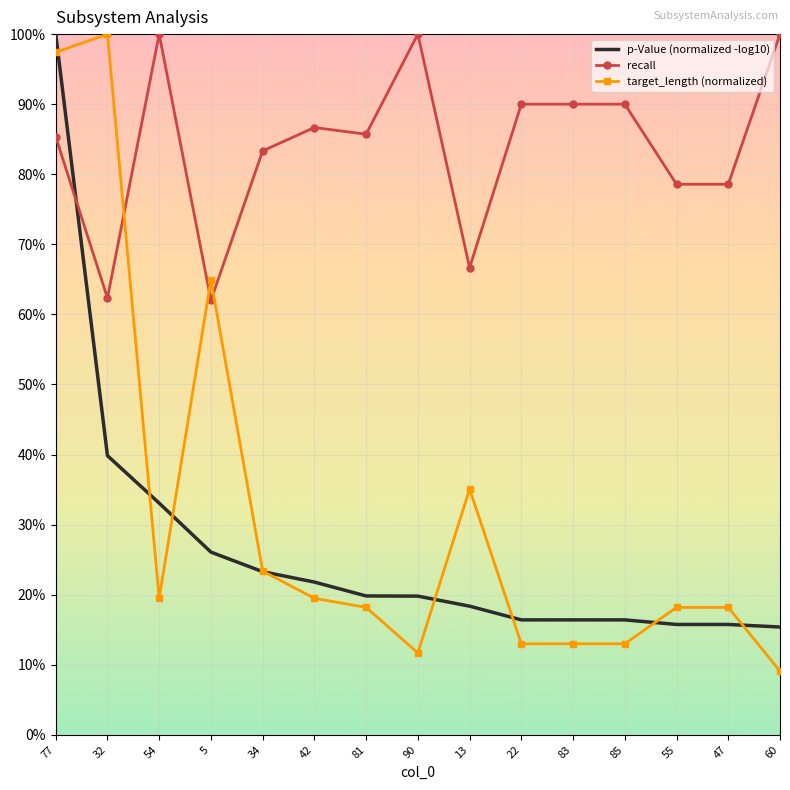

What are all the series names shown in the legend?

p-Value (normalized -log10), recall, target_length (normalized)